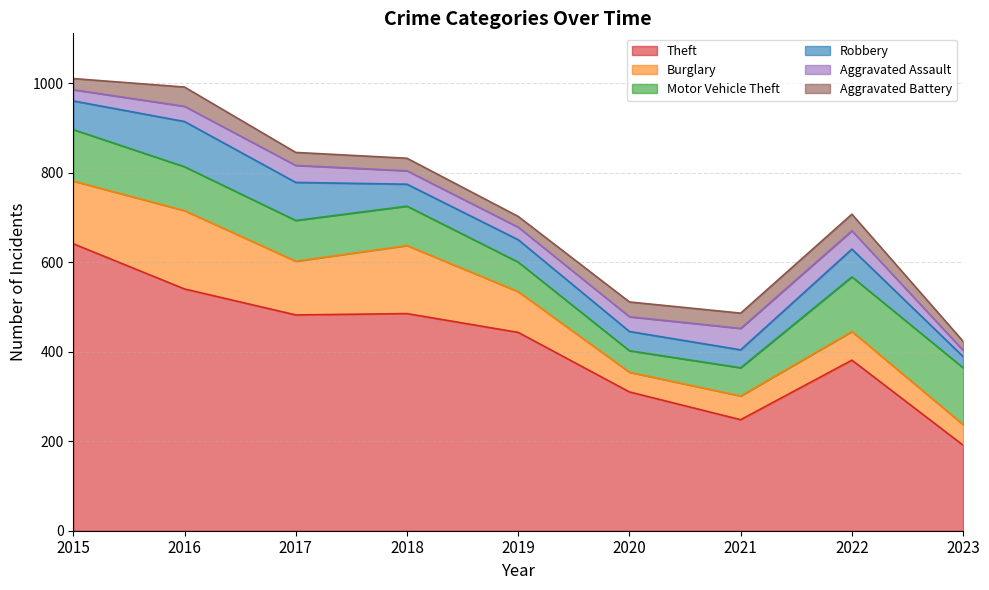

What is the spread (max minus min) of values at 2016?

506